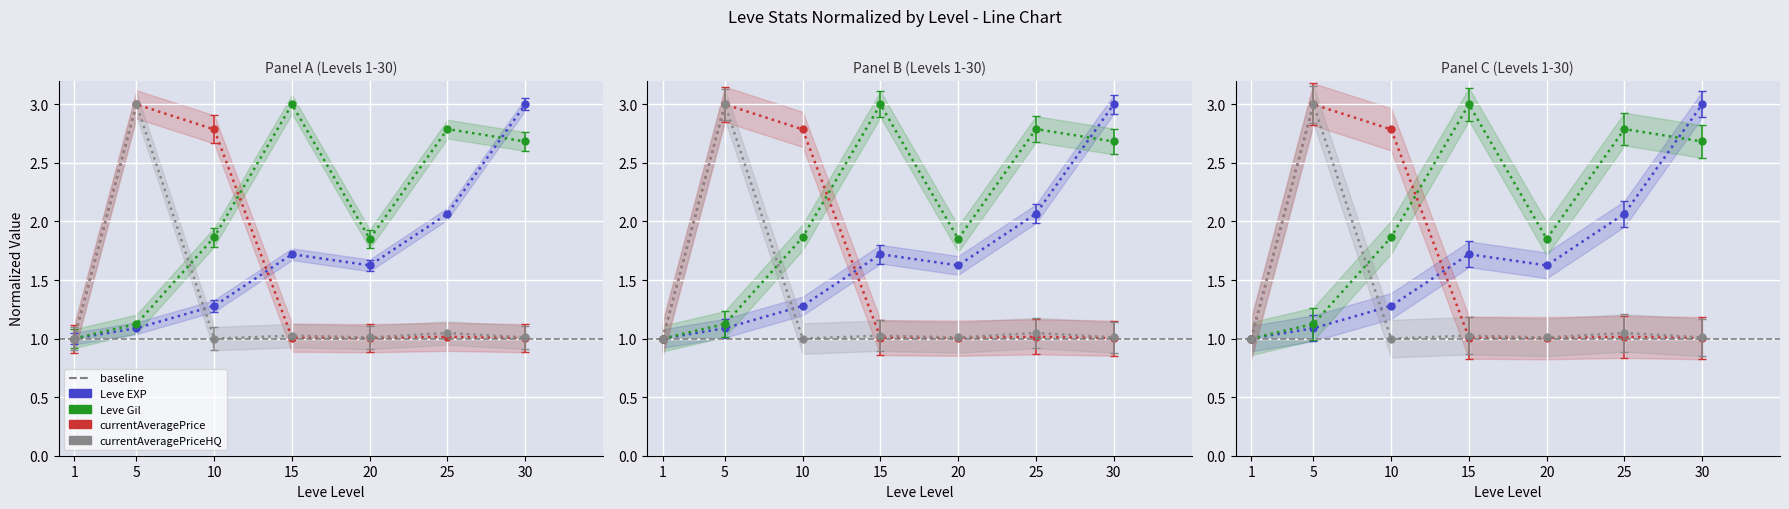

What are all the series names shown in the legend?

Leve EXP, Leve Gil, currentAveragePrice, currentAveragePriceHQ